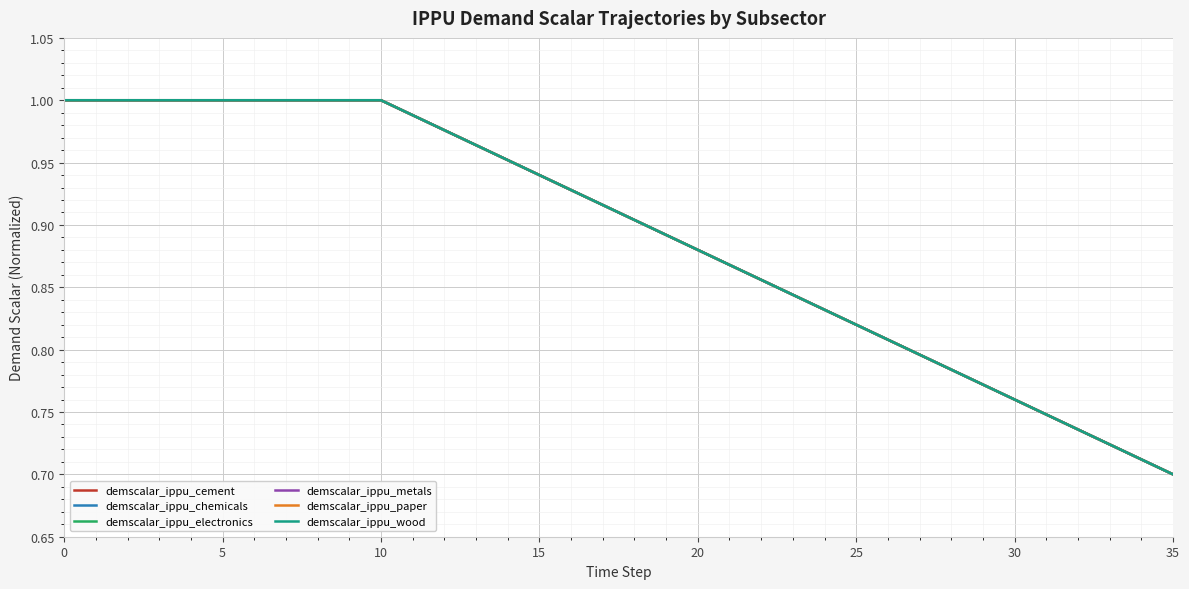

At how many categories does at least one series exceed 0?

36